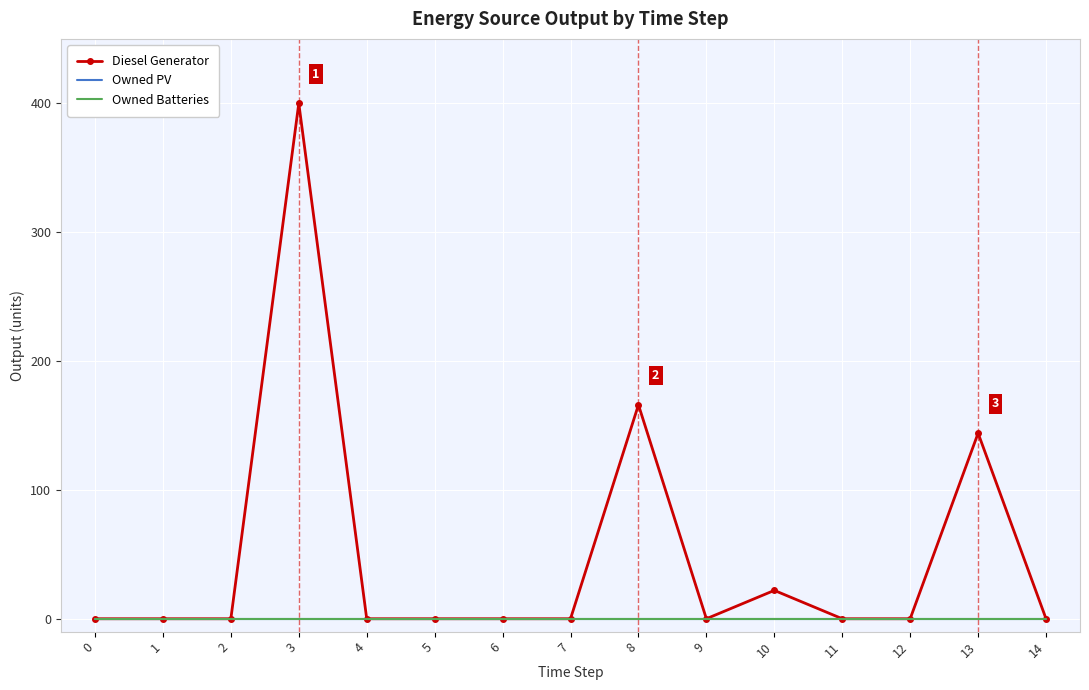

List the series in order of their peak value, lowest first.

Owned PV, Owned Batteries, Diesel Generator